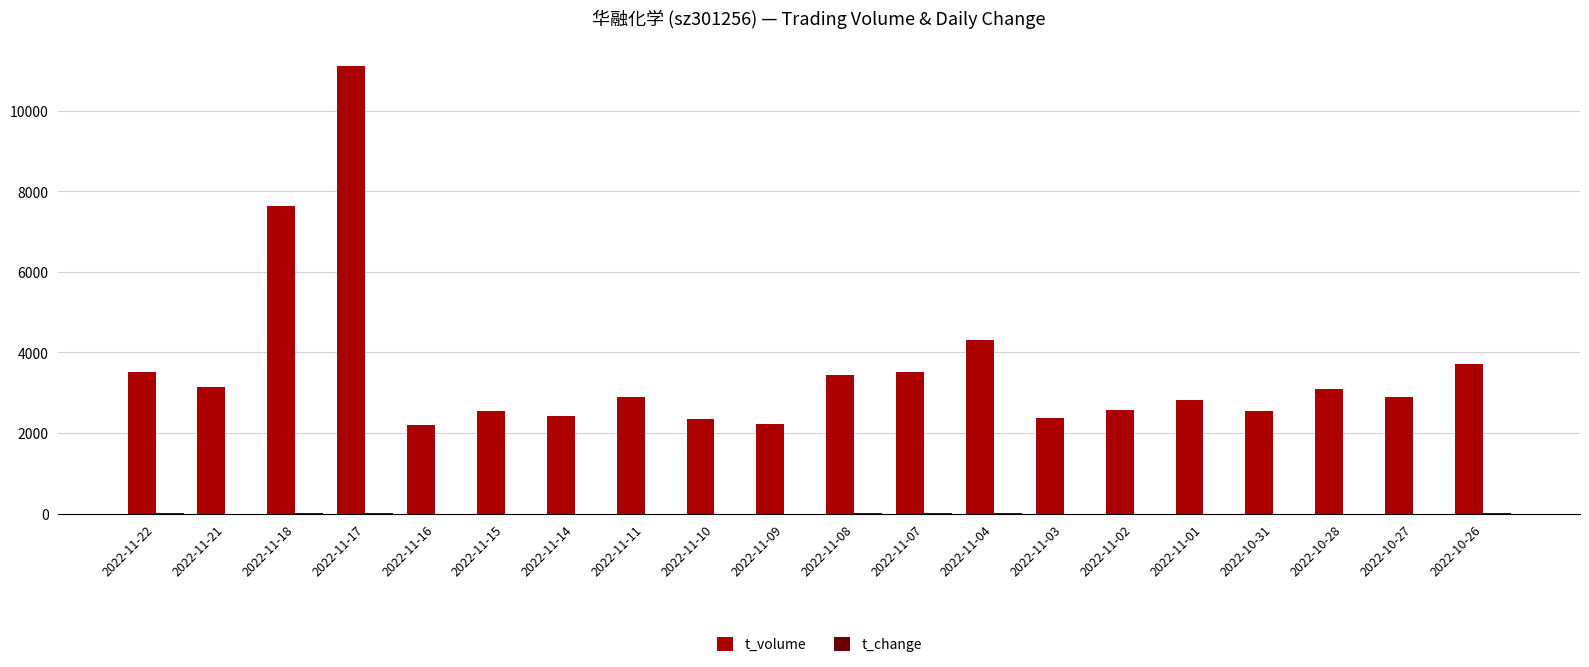

Between 2022-11-14 and 2022-11-04, which series saw the biggest shift?

t_volume